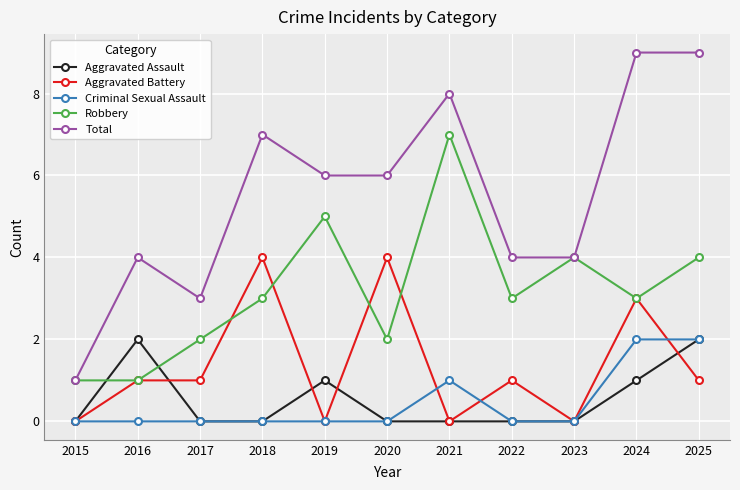

Reading left to right, list all the values displayed in this chart.

Aggravated Assault: 2015=0	2016=2	2017=0	2018=0	2019=1	2020=0	2021=0	2022=0	2023=0	2024=1	2025=2
Aggravated Battery: 2015=0	2016=1	2017=1	2018=4	2019=0	2020=4	2021=0	2022=1	2023=0	2024=3	2025=1
Criminal Sexual Assault: 2015=0	2016=0	2017=0	2018=0	2019=0	2020=0	2021=1	2022=0	2023=0	2024=2	2025=2
Robbery: 2015=1	2016=1	2017=2	2018=3	2019=5	2020=2	2021=7	2022=3	2023=4	2024=3	2025=4
Total: 2015=1	2016=4	2017=3	2018=7	2019=6	2020=6	2021=8	2022=4	2023=4	2024=9	2025=9